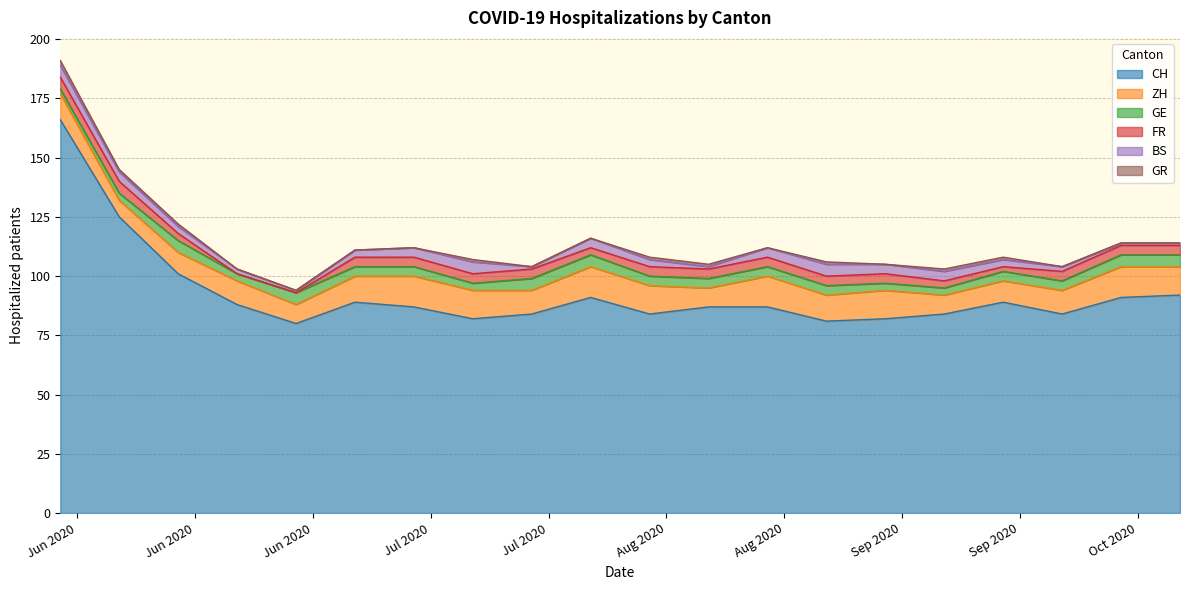

The value of GE at 2020-07-05 is 5. True or false?

False